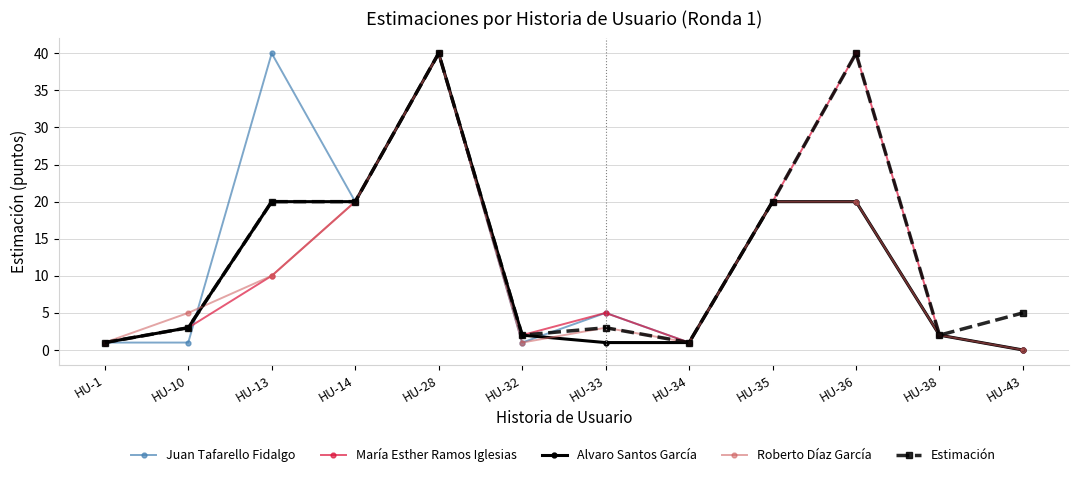

How many interior local valleys does the Roberto Díaz García series have?

2